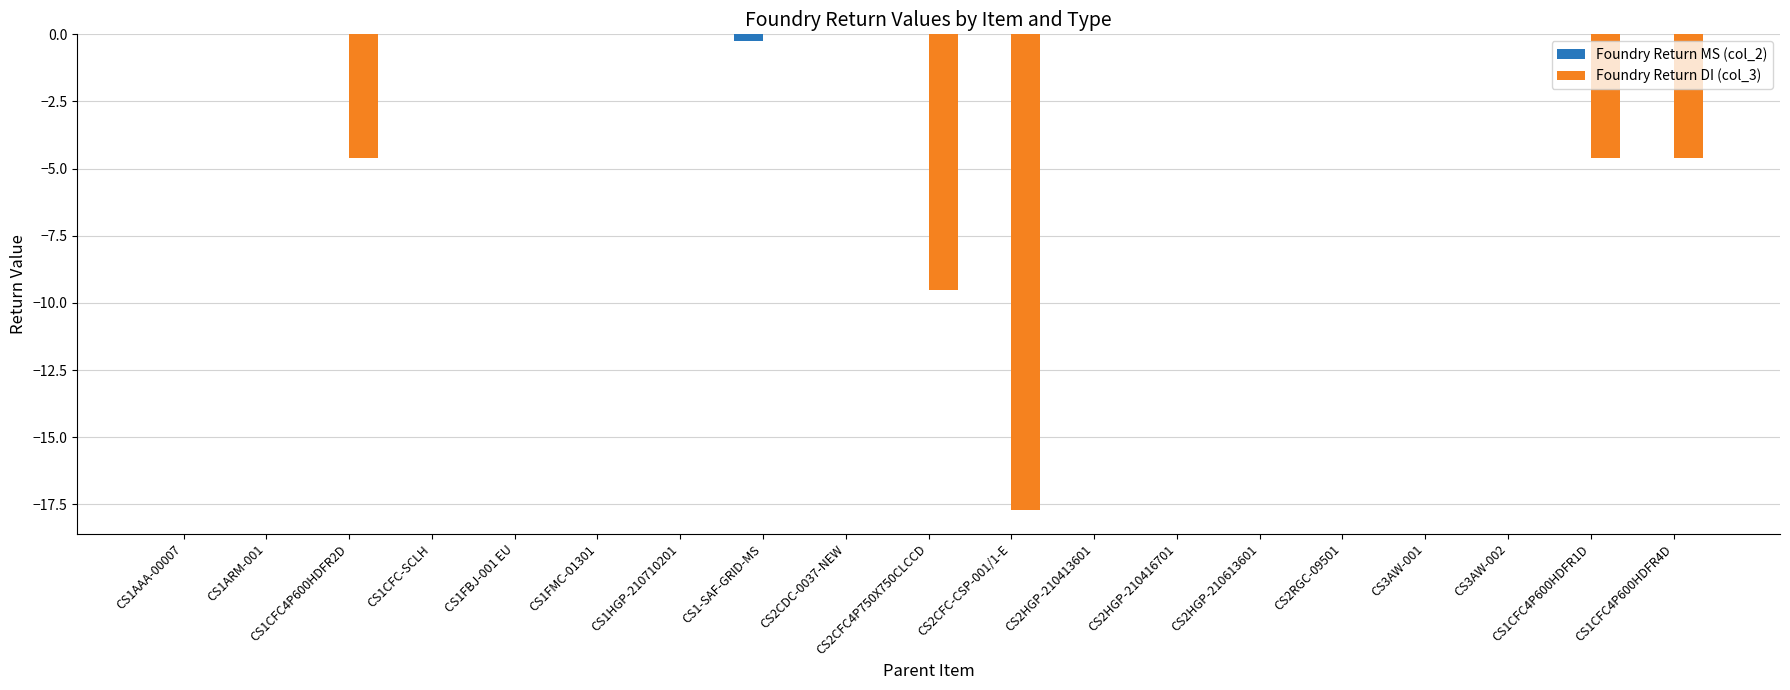

How many groups of bars are there?

19